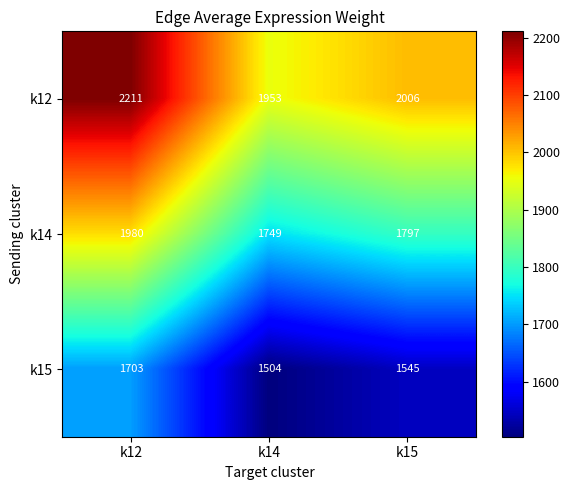

The k15 series shows 2497 at k14. True or false?

False